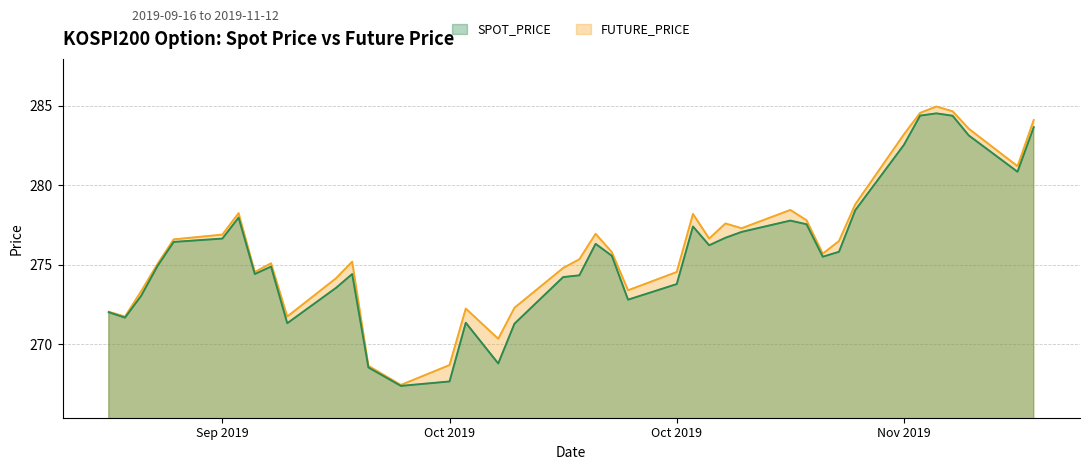

How many lines are shown in the chart?

2